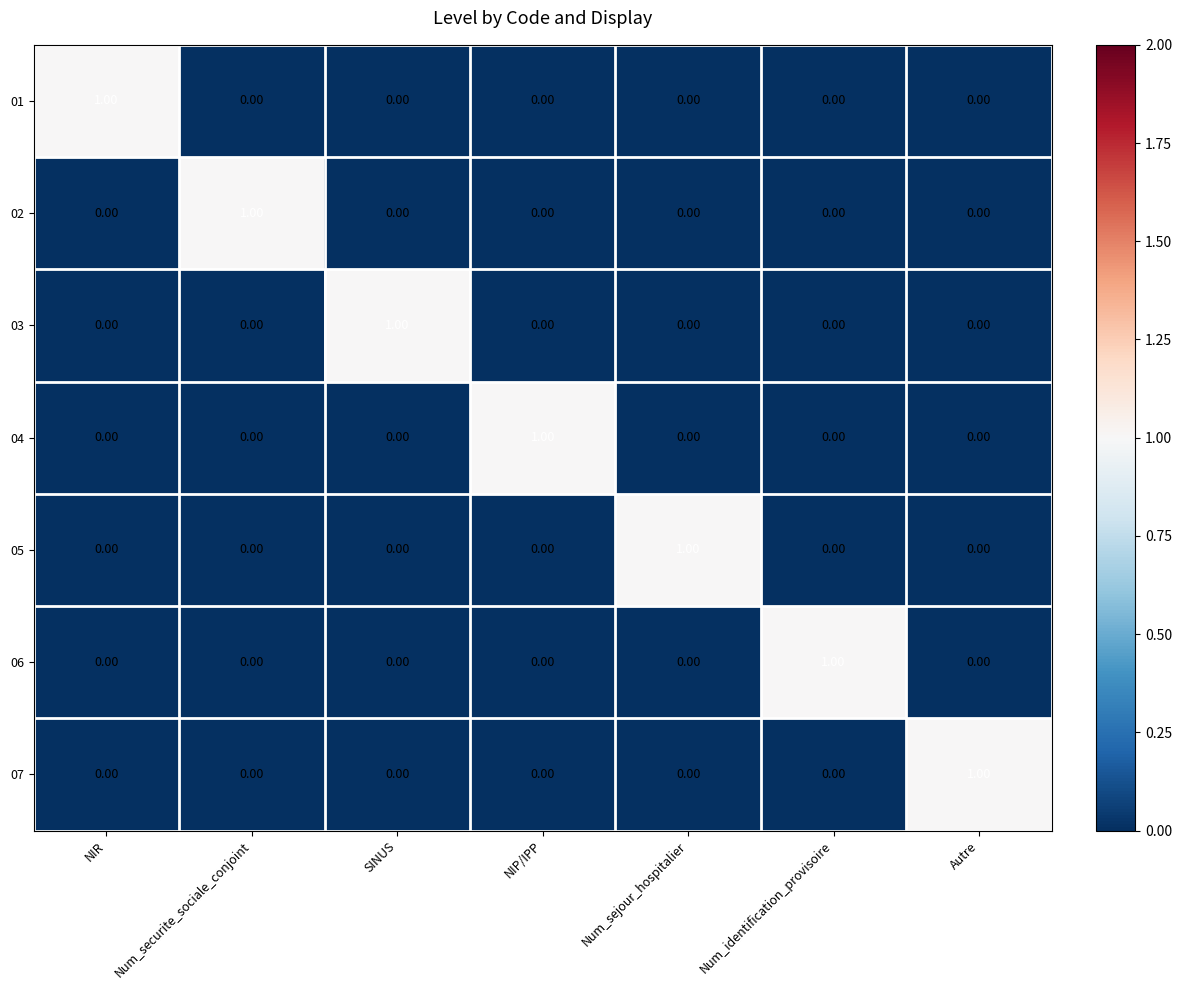

What is the spread (max minus min) of values at NIP/IPP?

1